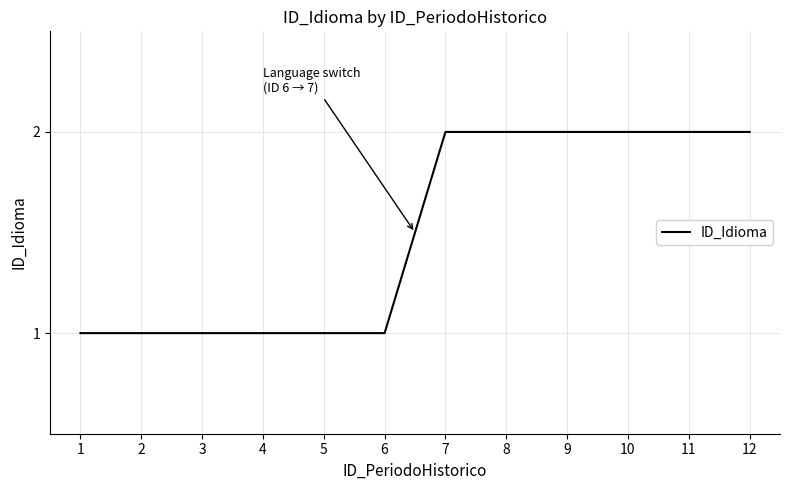

Approximately how many times larger is the value at 10 compared to 7?

1.0